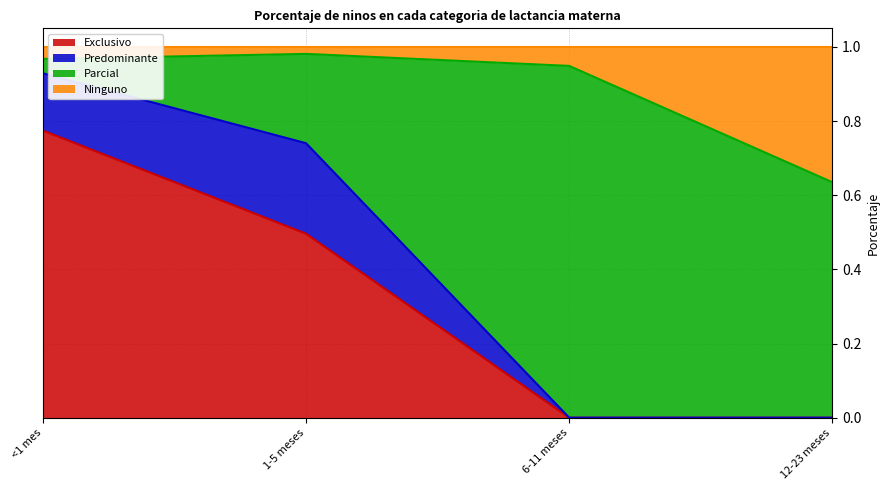

Count the Exclusivo values in the range 0 to 1.

4